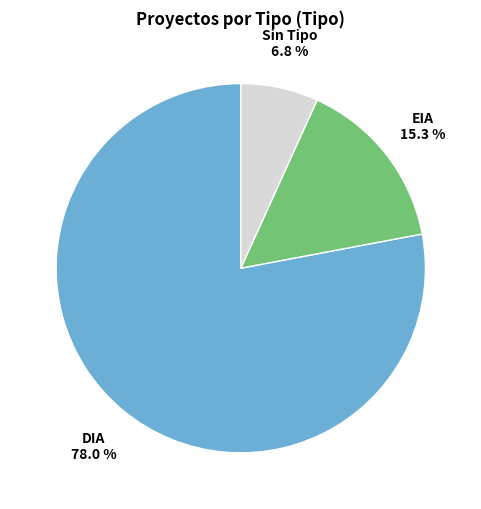

To the nearest percent, what is the combined percentage of EIA and DIA?

93%